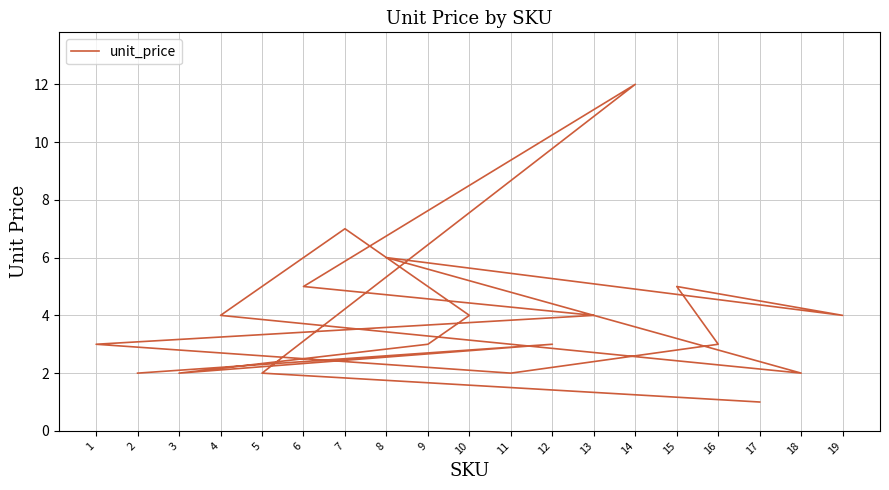

How many values are below 3?

6